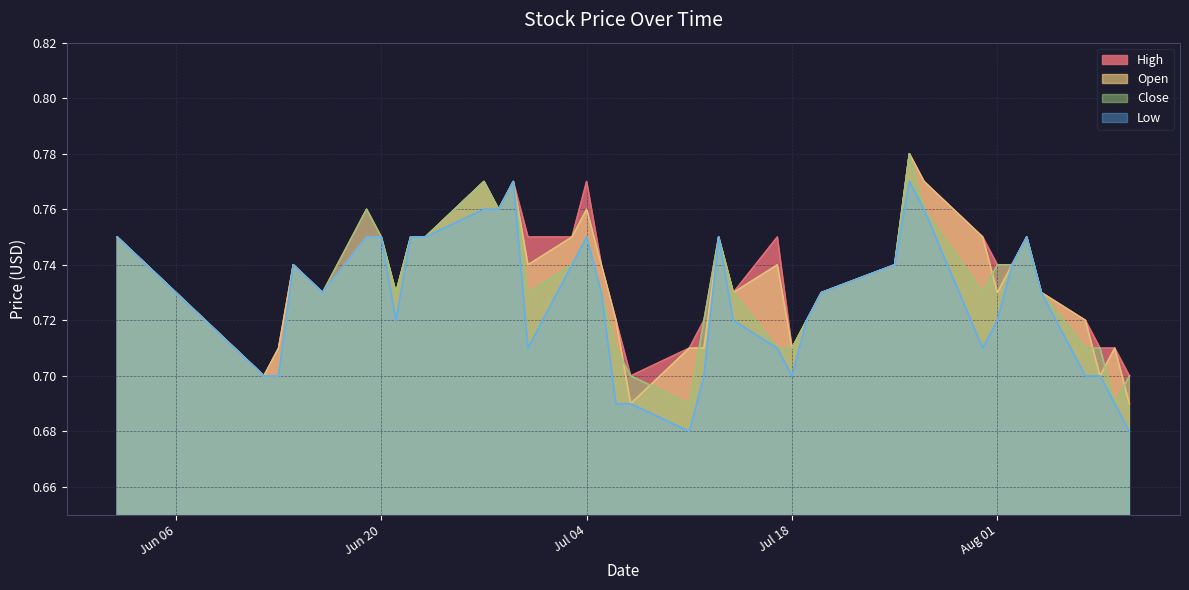

What position from the right is 2017-07-27?

10